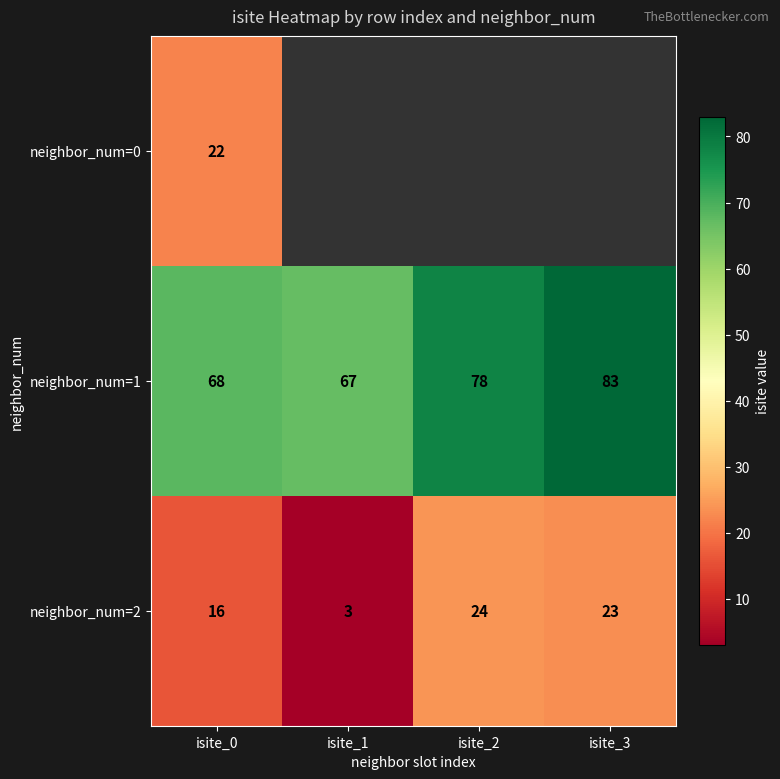

Which label corresponds to the smallest value in the chart?

isite_1